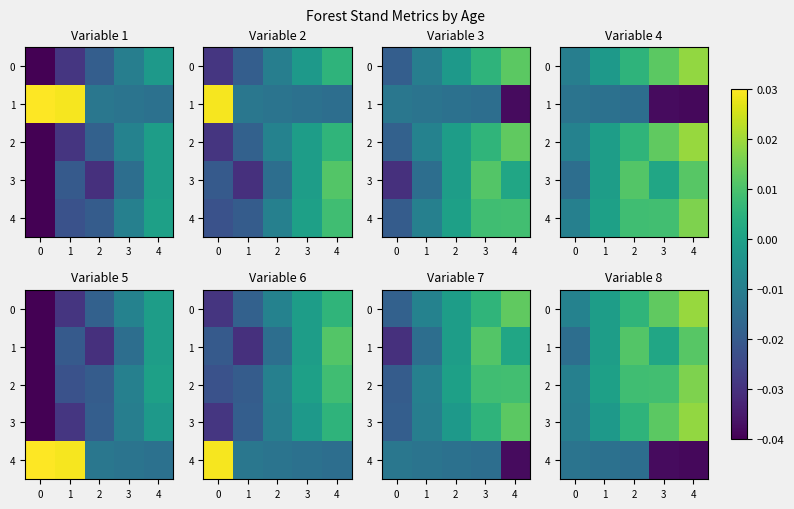

Count the number of data series in this chart.

5